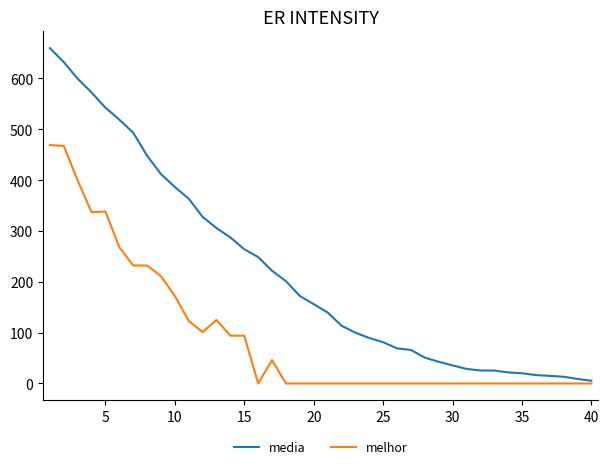

Which series has the largest total across all categories?

media